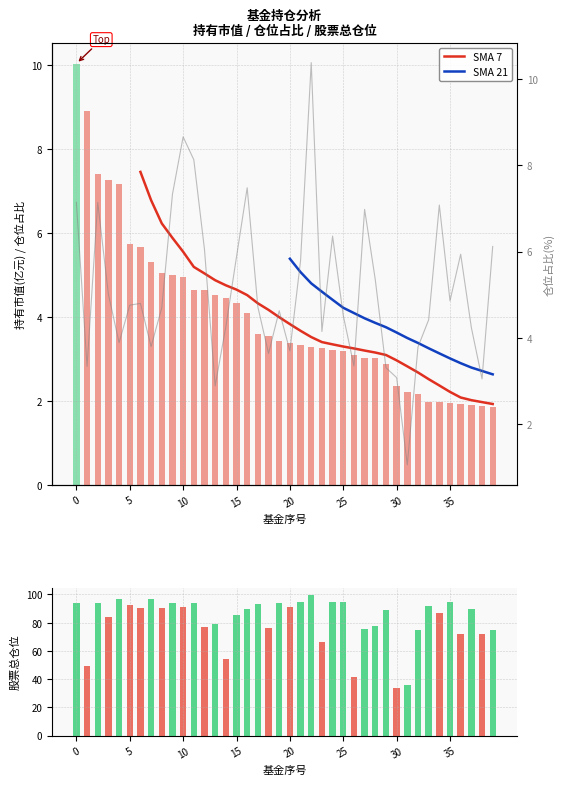

Count the number of categories in the chart.

40